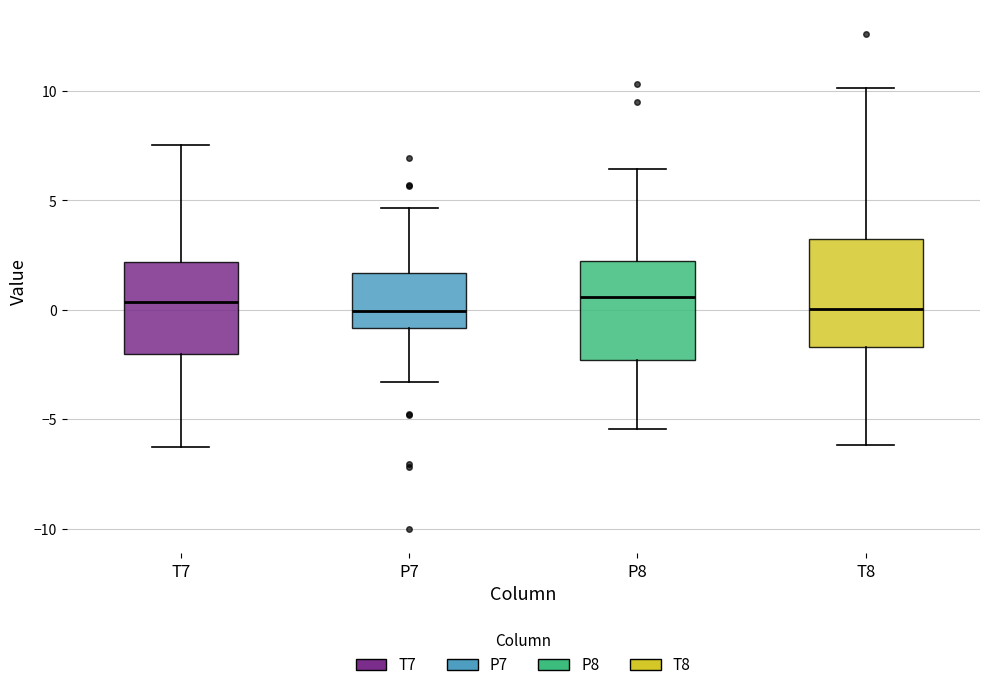

Reading left to right, transcribe this box plot: for each box, give where its median line is, the range the box spans, and where its two whiskers end, as read against the y-axis. The values are not printed on the chart, so give them approximately, as read against the axis.

T7: median 0.5, box -2.0 to 2.0, whiskers -6.5 to 7.5
P7: median 0.0, box -1.0 to 1.5, whiskers -3.5 to 4.5
P8: median 0.5, box -2.5 to 2.0, whiskers -5.5 to 6.5
T8: median 0.0, box -1.5 to 3.0, whiskers -6.0 to 10.0